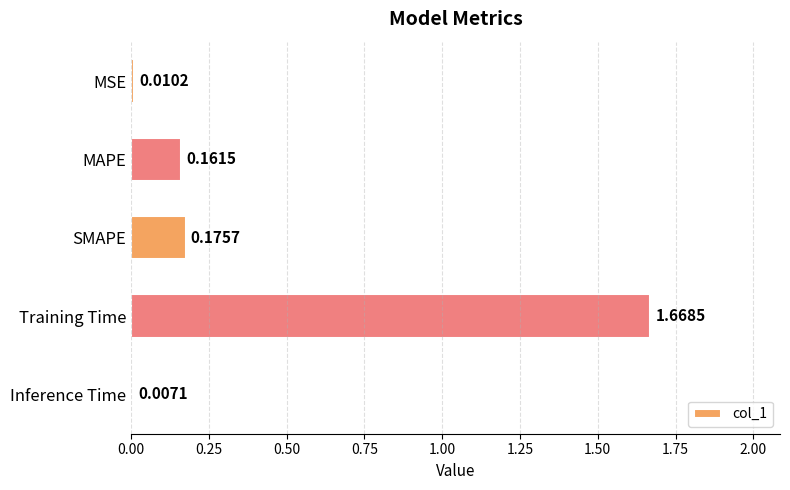

Which label corresponds to the smallest value in the chart?

Inference Time